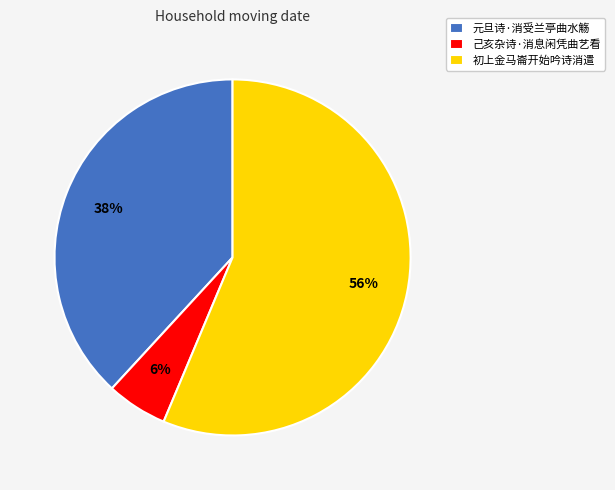

Rank the categories by value from highest to lowest.

初上金马崙开始吟诗消遣, 元旦诗·消受兰亭曲水觞, 己亥杂诗·消息闲凭曲艺看